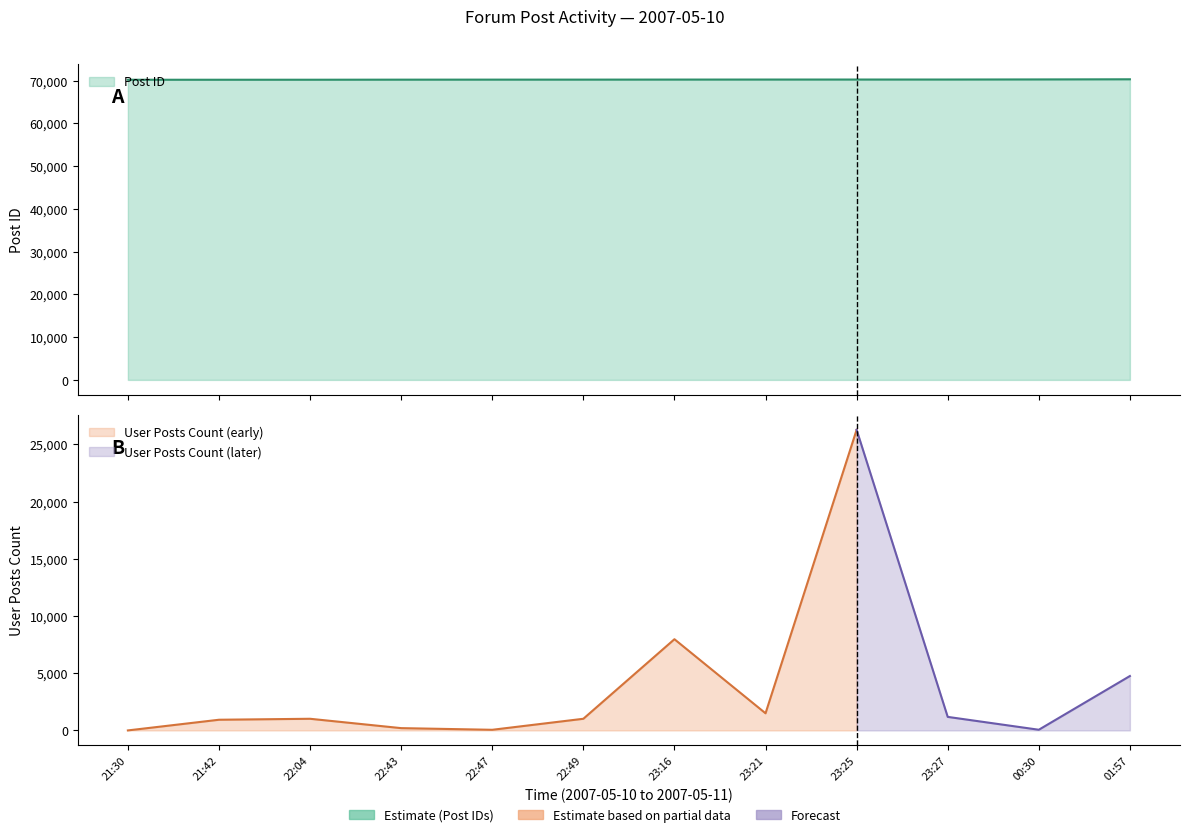

How many values are below 70243?

6